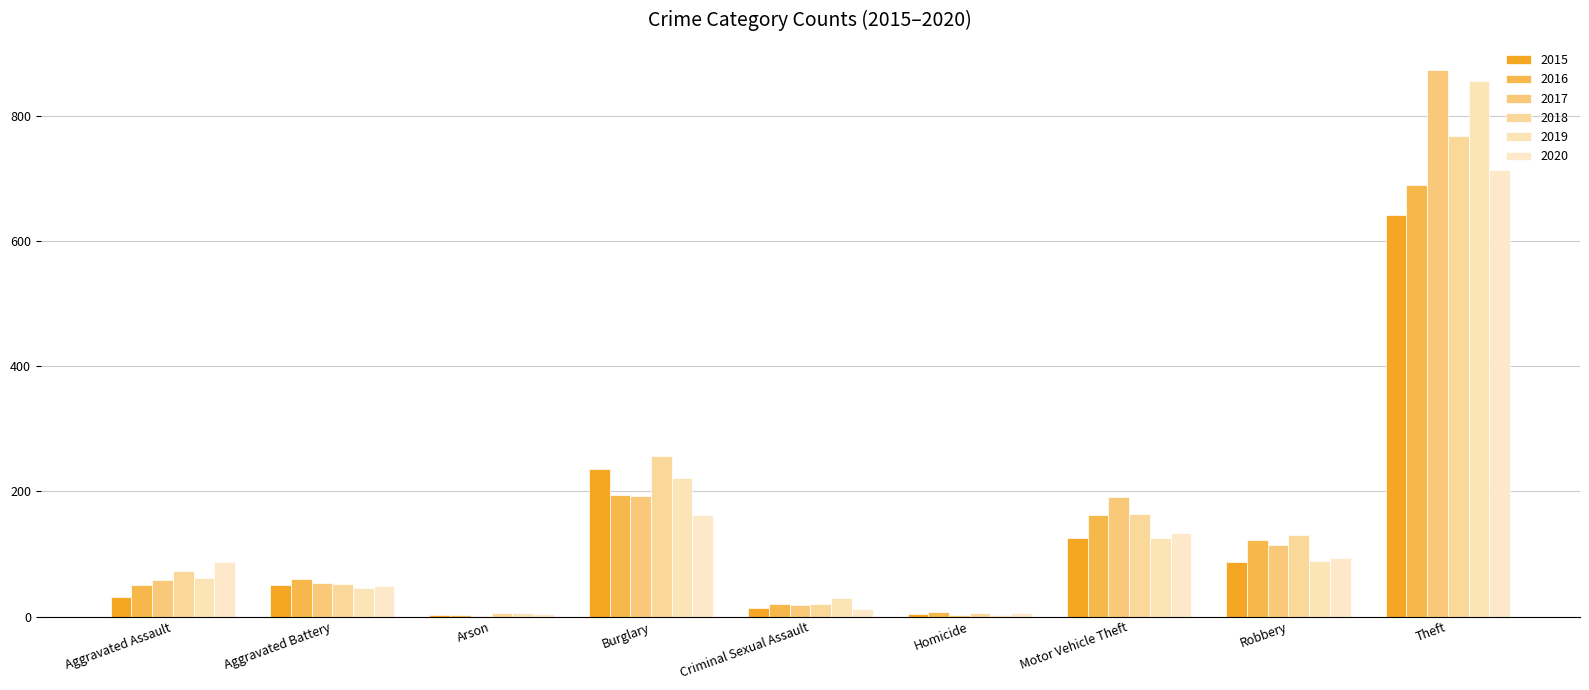

Reading right to left, what are all the values shown in this chart?

2015: Theft=641	Robbery=87	Motor Vehicle Theft=125	Homicide=4	Criminal Sexual Assault=13	Burglary=236	Arson=3	Aggravated Battery=50	Aggravated Assault=31
2016: Theft=689	Robbery=123	Motor Vehicle Theft=163	Homicide=8	Criminal Sexual Assault=20	Burglary=194	Arson=3	Aggravated Battery=60	Aggravated Assault=50
2017: Theft=873	Robbery=115	Motor Vehicle Theft=191	Homicide=2	Criminal Sexual Assault=19	Burglary=192	Arson=1	Aggravated Battery=54	Aggravated Assault=59
2018: Theft=767	Robbery=130	Motor Vehicle Theft=164	Homicide=5	Criminal Sexual Assault=20	Burglary=257	Arson=6	Aggravated Battery=52	Aggravated Assault=72
2019: Theft=855	Robbery=89	Motor Vehicle Theft=125	Homicide=3	Criminal Sexual Assault=29	Burglary=221	Arson=5	Aggravated Battery=45	Aggravated Assault=61
2020: Theft=713	Robbery=94	Motor Vehicle Theft=134	Homicide=6	Criminal Sexual Assault=12	Burglary=163	Arson=4	Aggravated Battery=48	Aggravated Assault=87